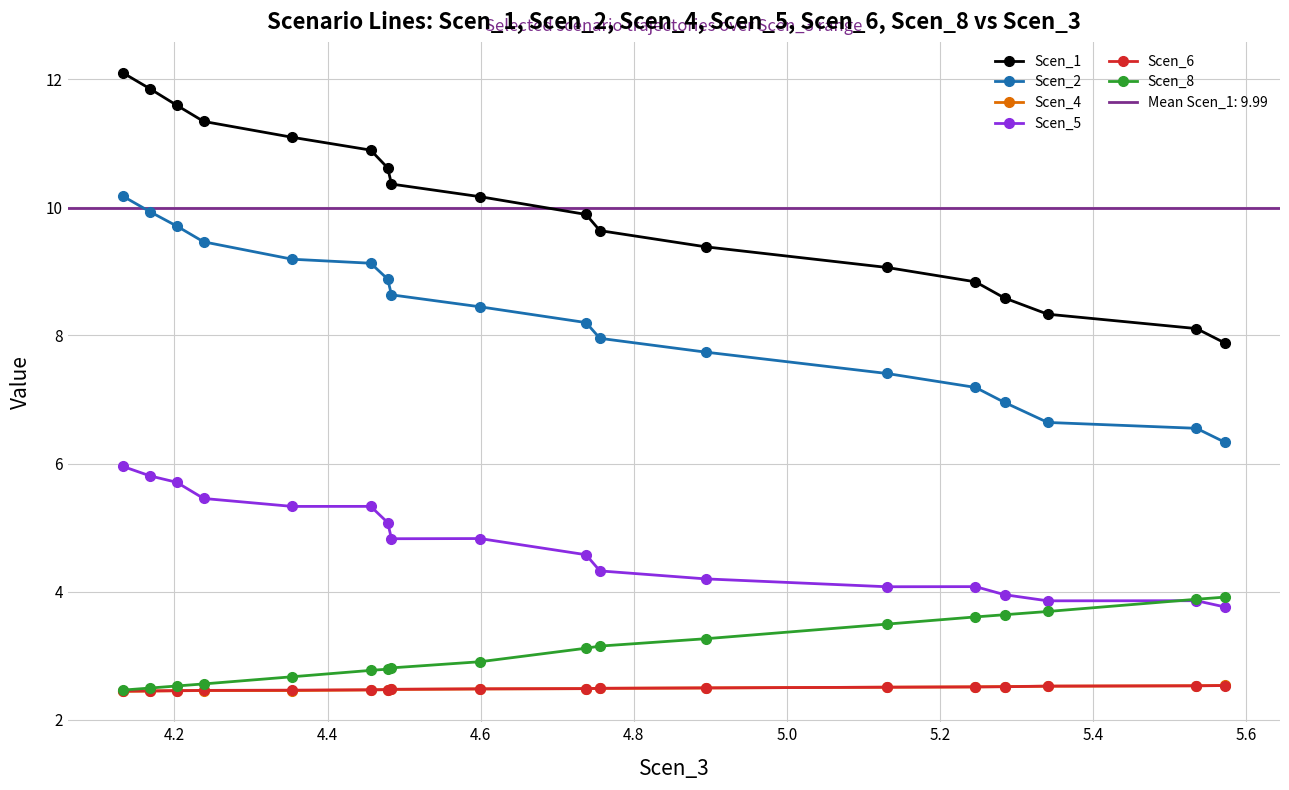

True or false: Scen_1 has more than 1 points higher than both neighbors.

False